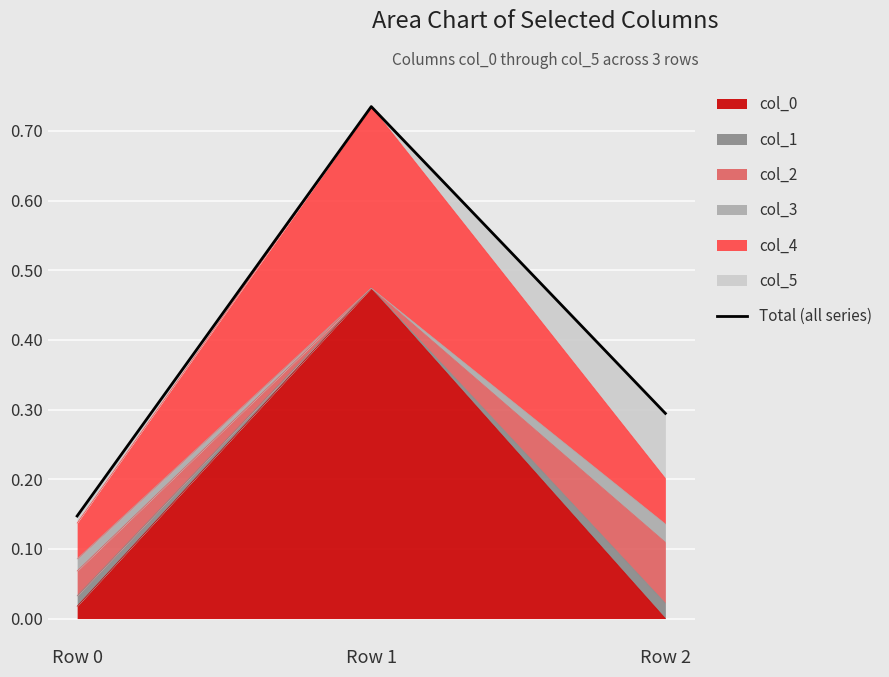

What is the sum of all values?

1.2